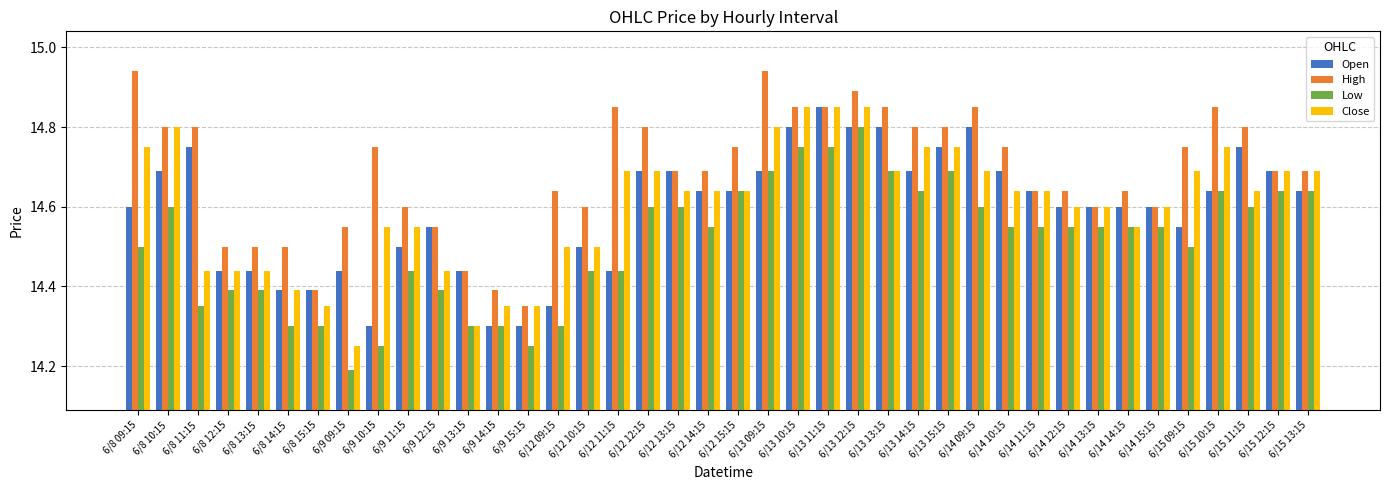

Does the chart contain any negative values?

No